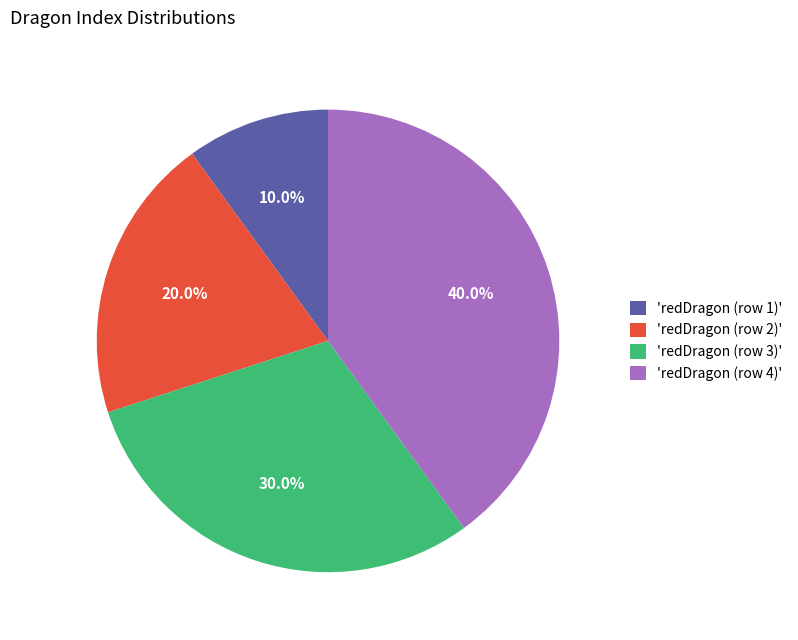

Rank the categories by value from highest to lowest.

'redDragon (row 4)', 'redDragon (row 3)', 'redDragon (row 2)', 'redDragon (row 1)'